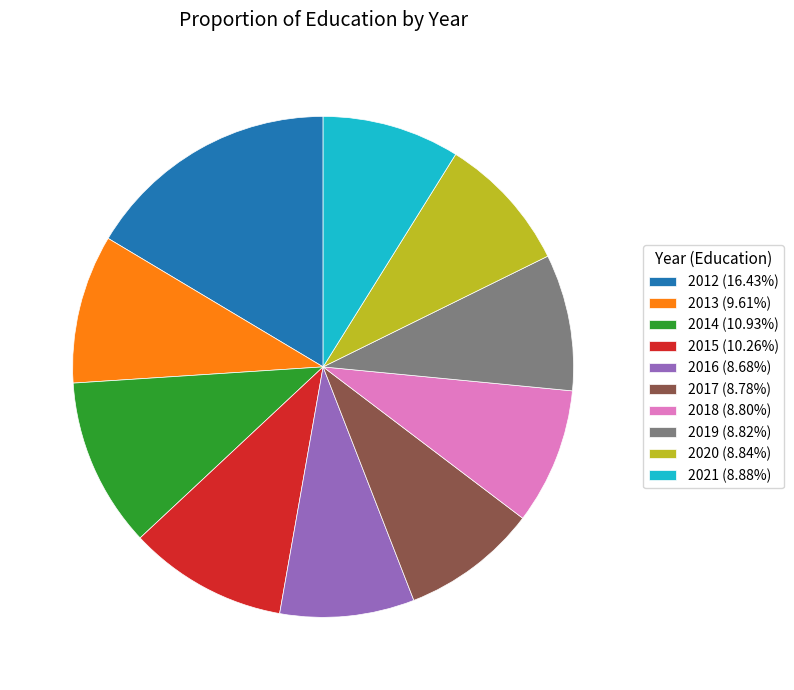

What is the largest slice in the pie chart?

2012